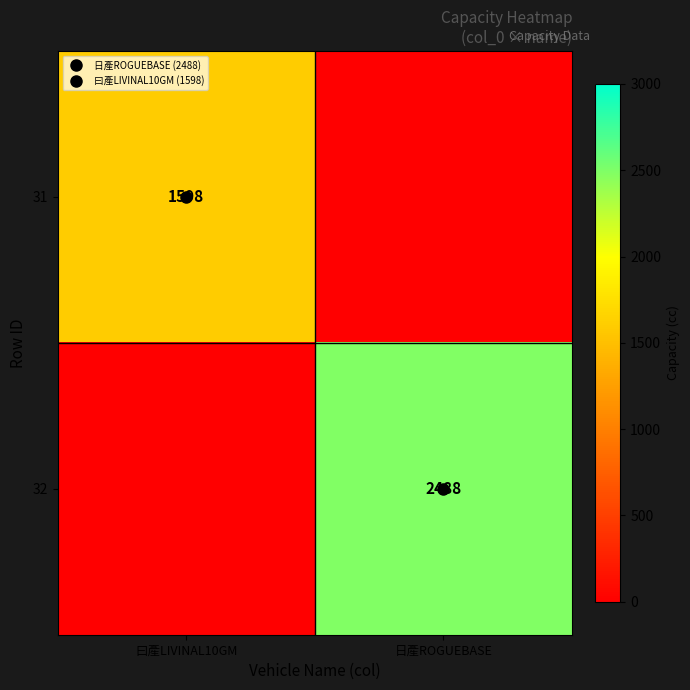

At how many categories does at least one series exceed 1909?

1